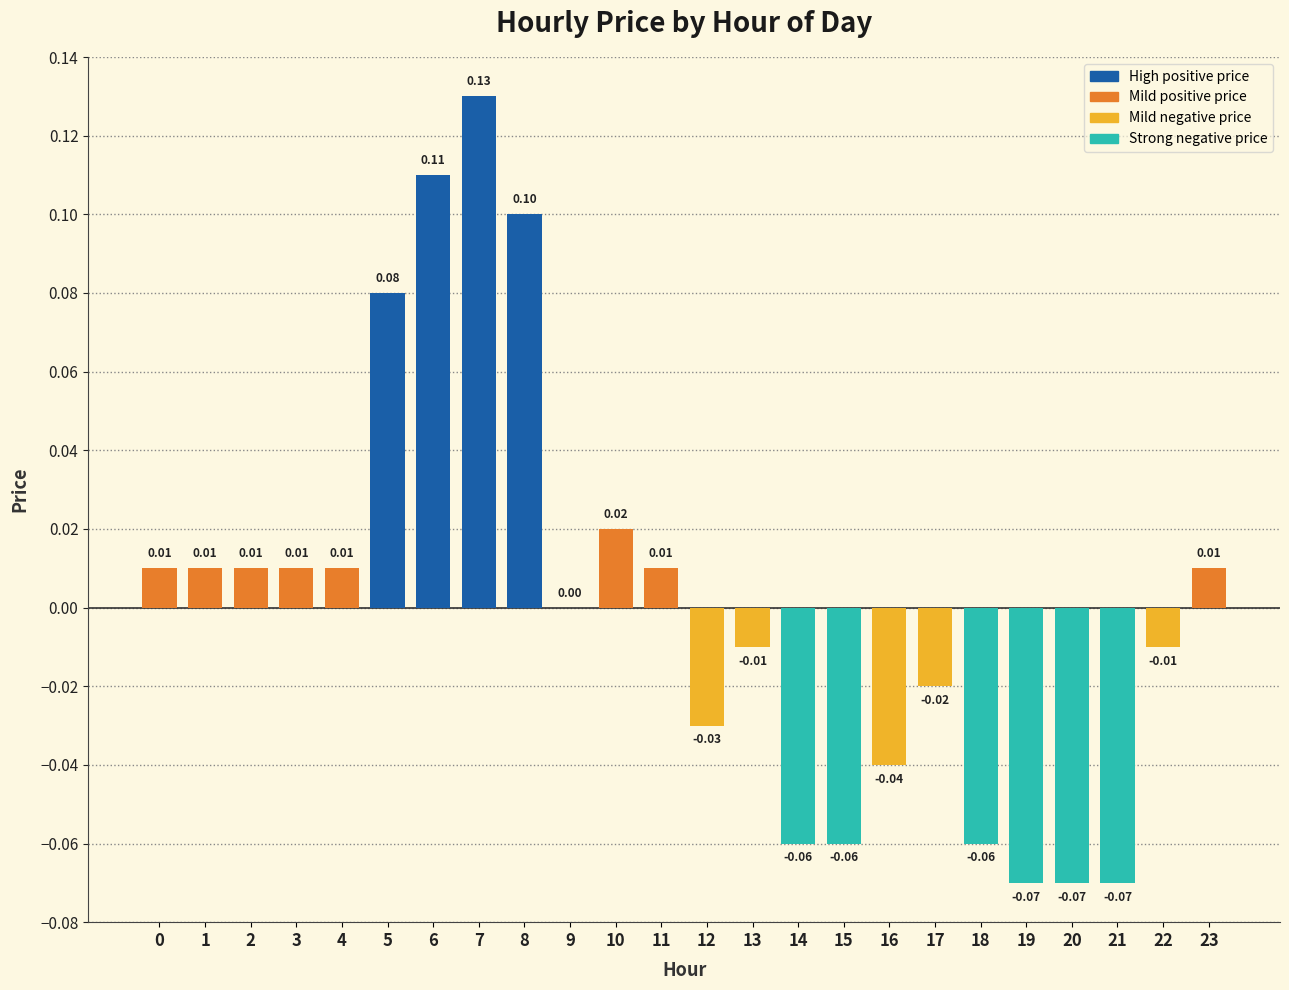

Between 0 and 5, which is larger?

5